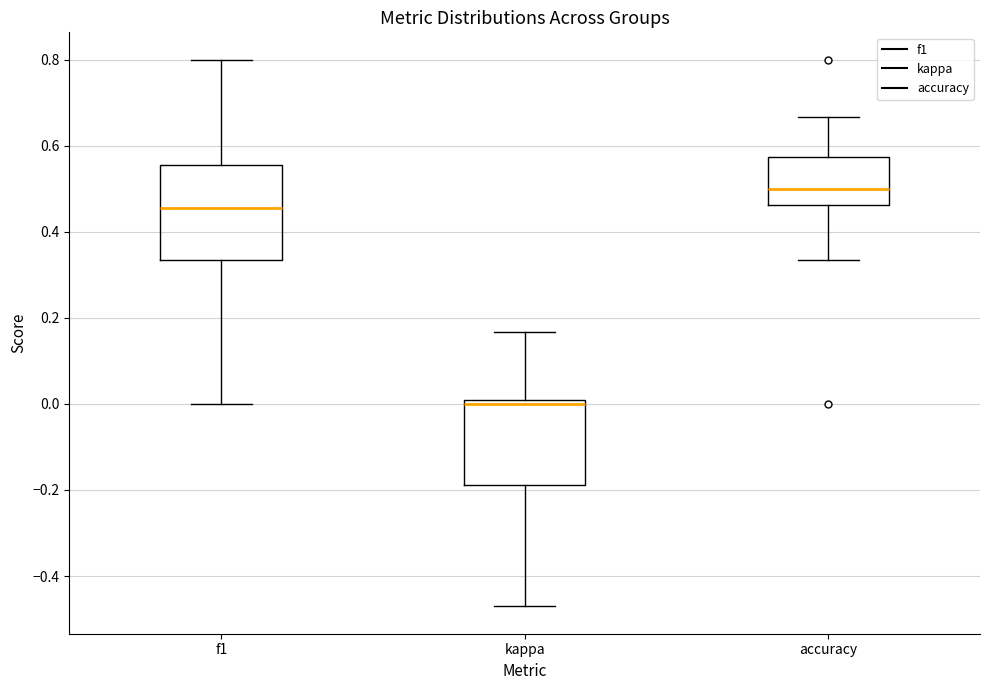

Comparing the boxes themselves (not the whiskers), which one is the tallest?

f1